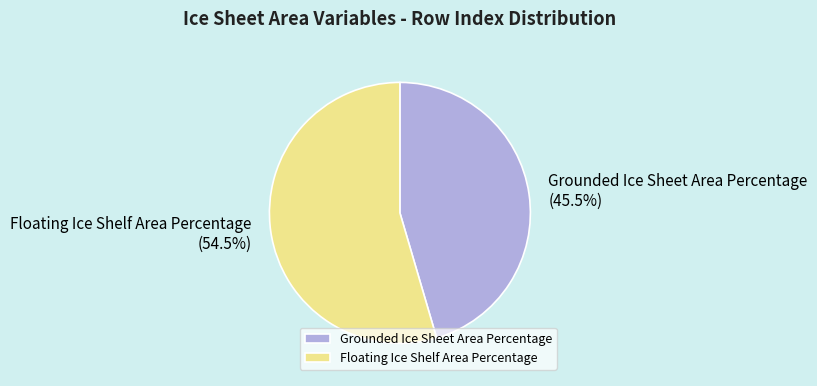

Which category has the biggest portion of the pie?

Floating Ice Shelf Area Percentage